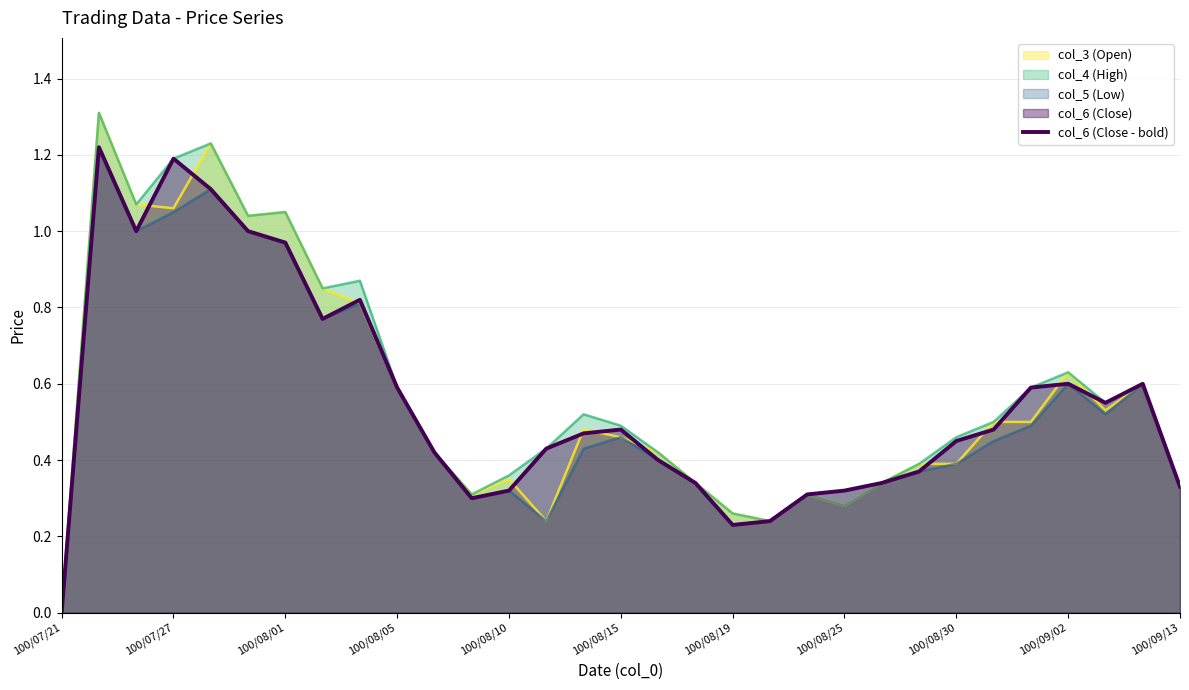

Which label corresponds to the smallest value in the chart?

100/07/21